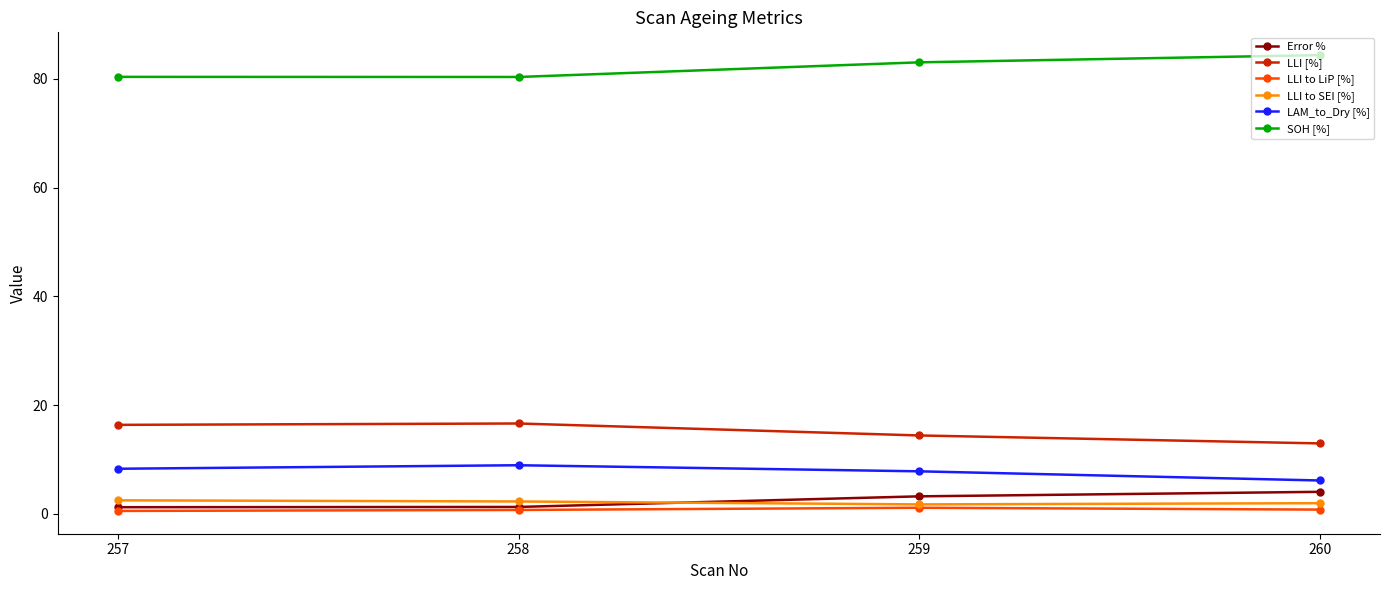

Is it true that LLI [%] equals 13.0 at 260?

True